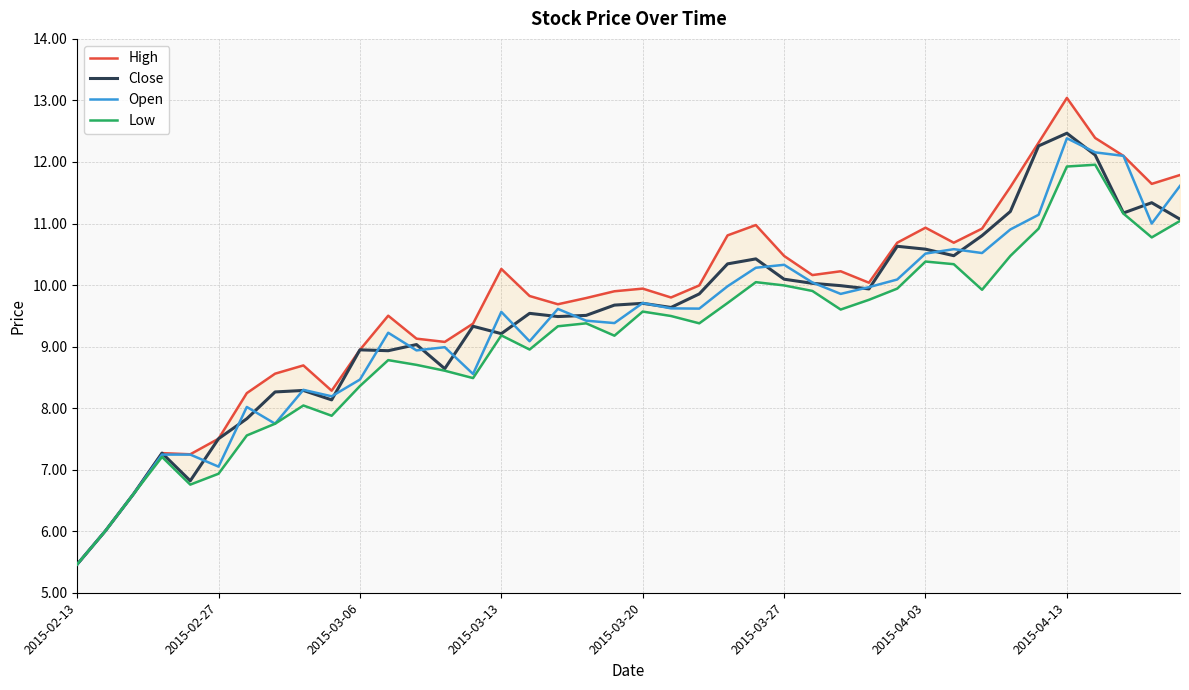

True or false: Open and Low intersect in this chart.

False